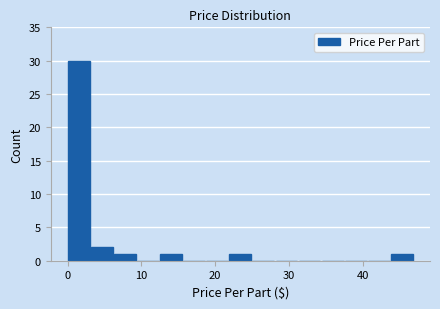

Around what value on the x-axis is the tallest bar? Give the approximate position of its centre, as read against the axis.

2